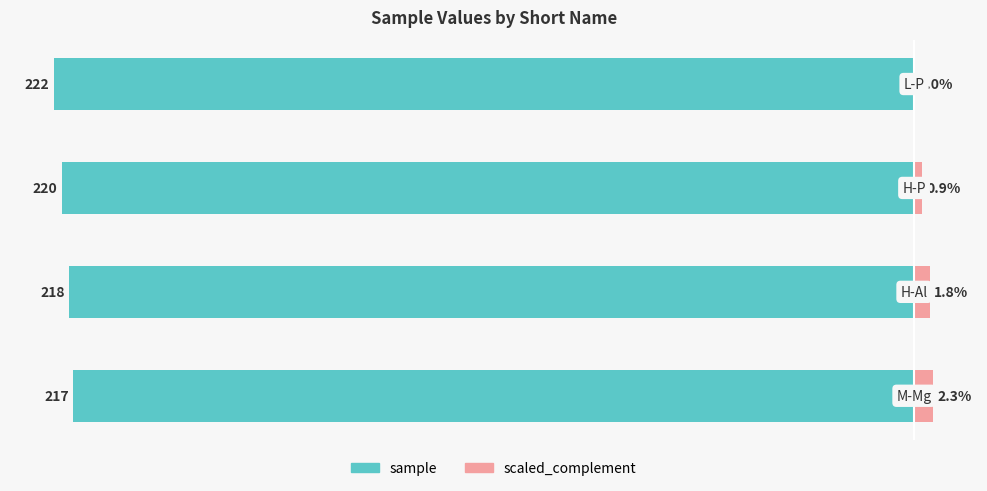

Reading left to right, what are all the values shown in this chart?

sample: -97.7	-98.2	-99.1	-100.0
scaled_complement: 2.3	1.8	0.9	0.0